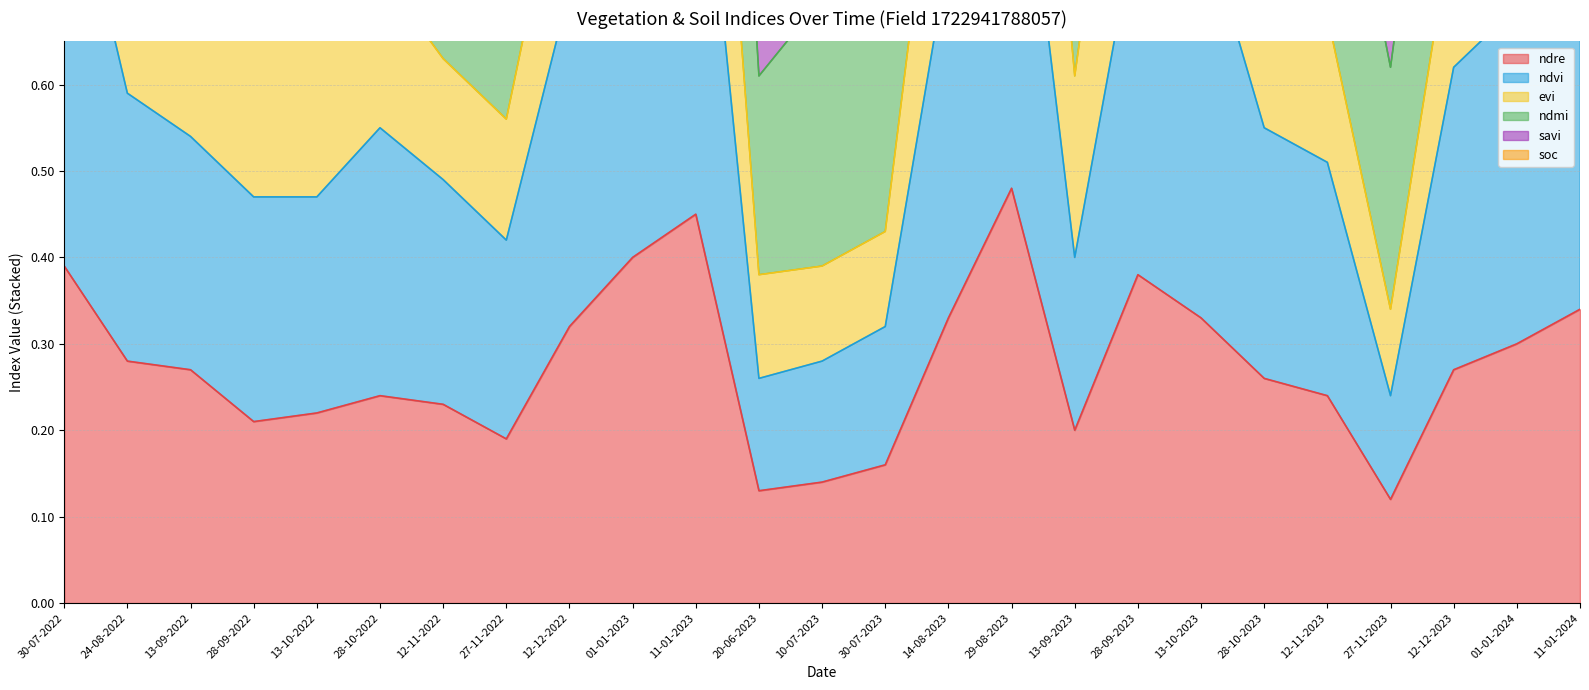

Which category has the highest value in the ndre series?

29-08-2023